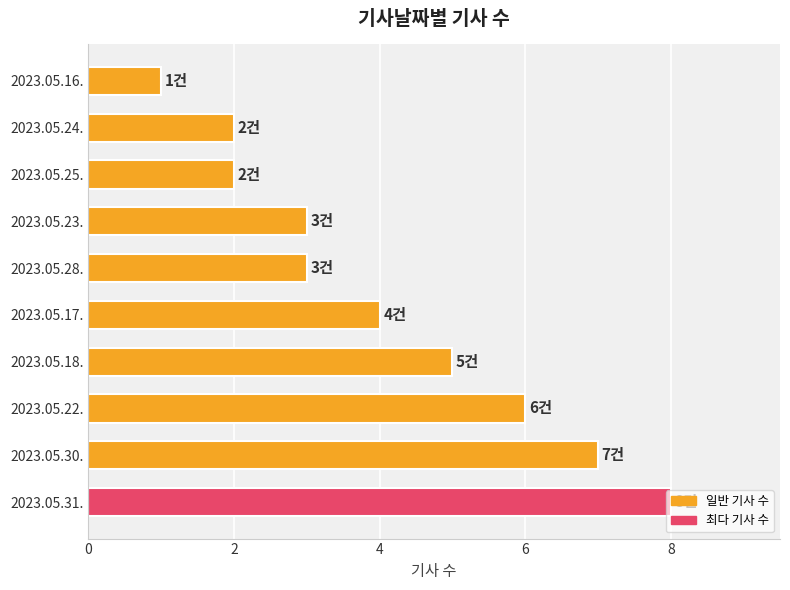

What is the sum of all values?

41